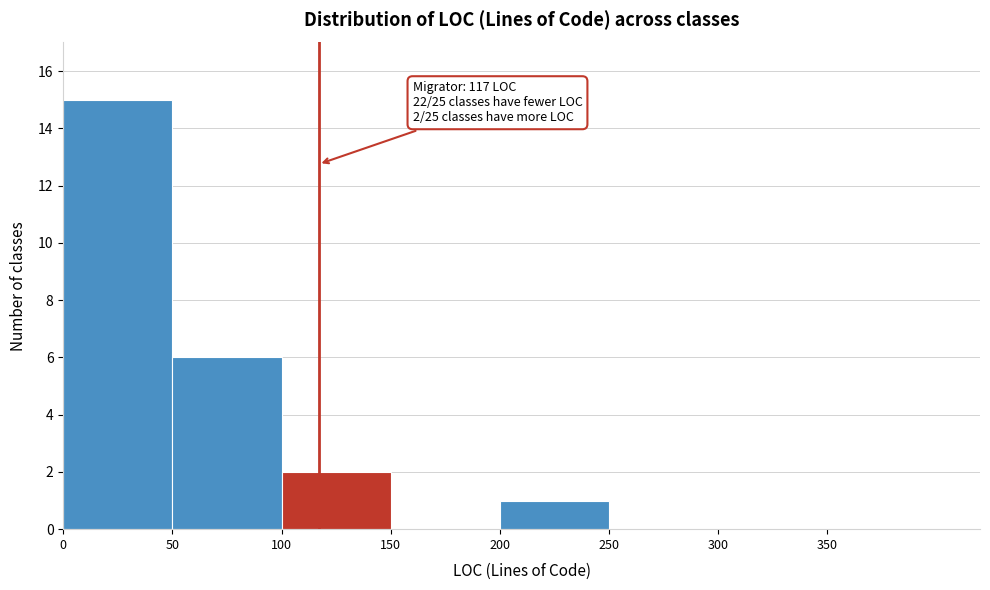

Over which range of the x-axis is the bar tallest?

0 to 50